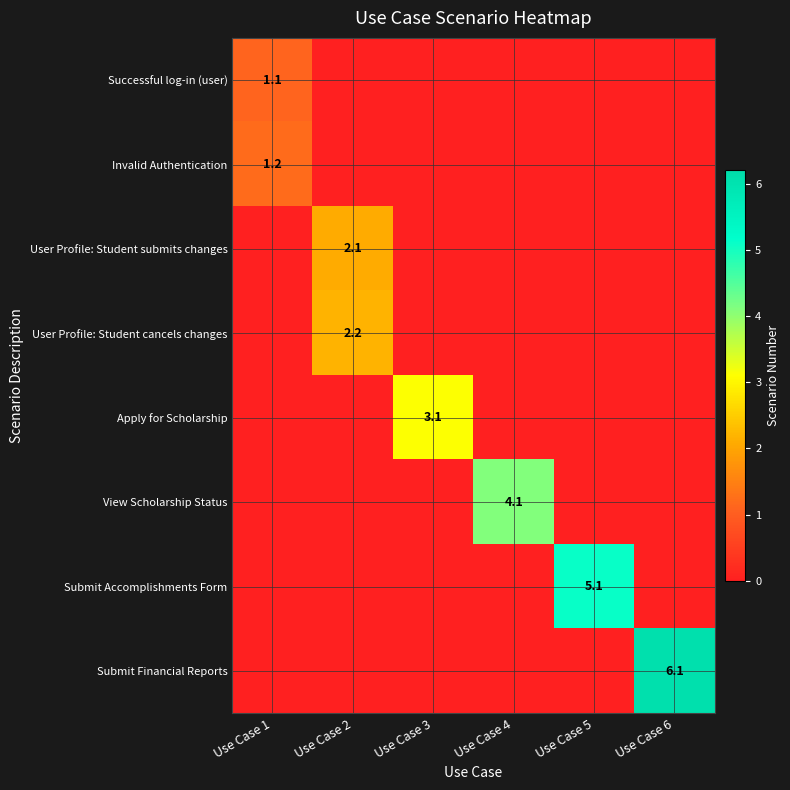

The View Scholarship Status series shows 4.1 at Use Case 4. True or false?

True